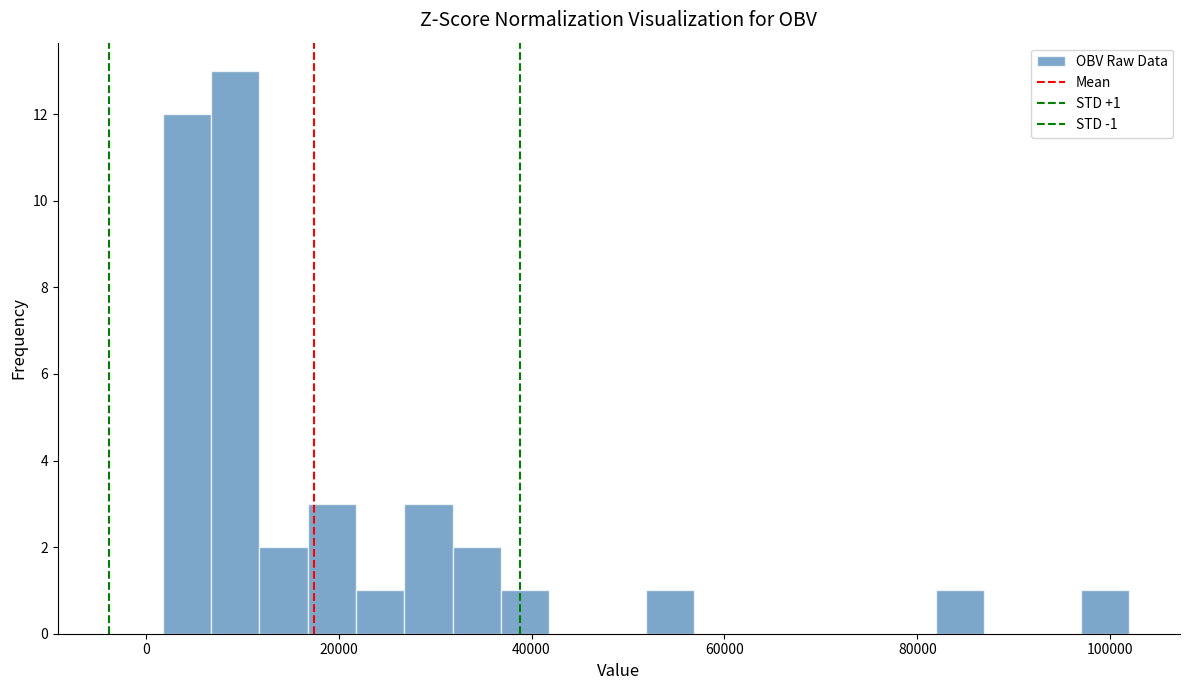

Read against the x-axis, roughly where is the centre of the tallest bar?

10000